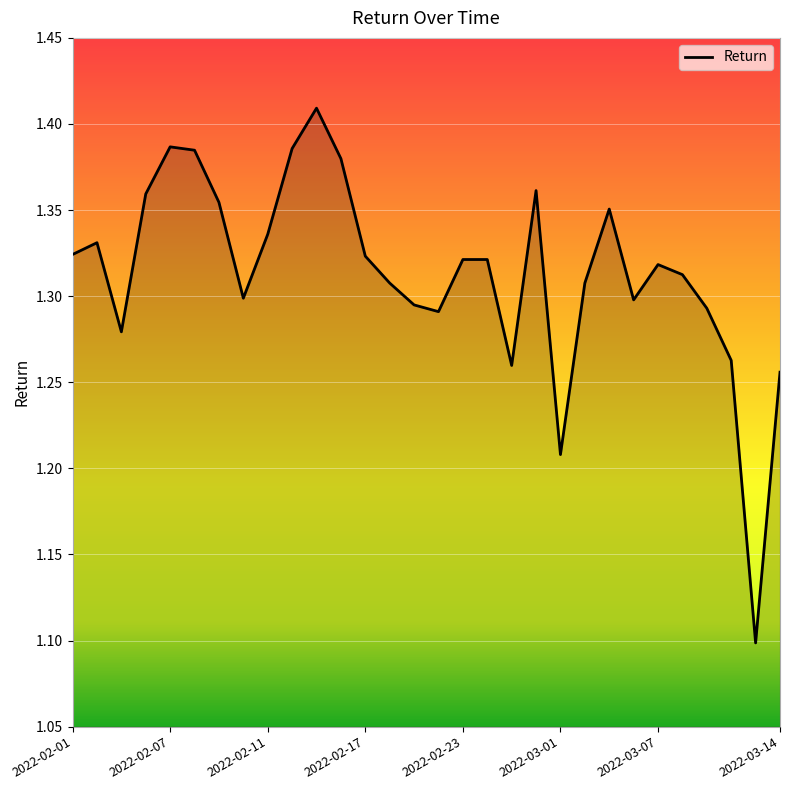

What is the minimum value shown in the chart?

1.1